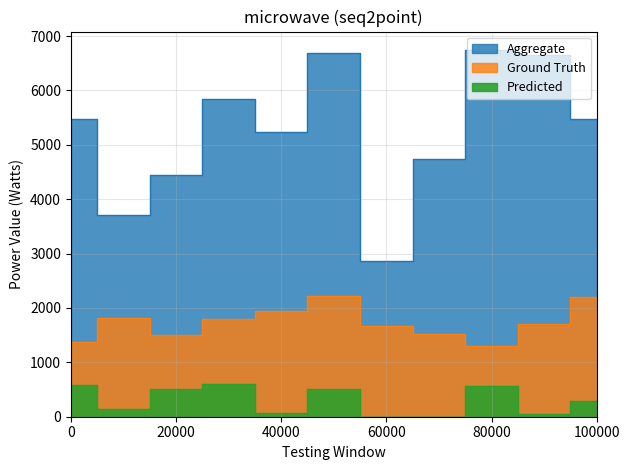

True or false: Aggregate and Ground Truth cross at least once.

False